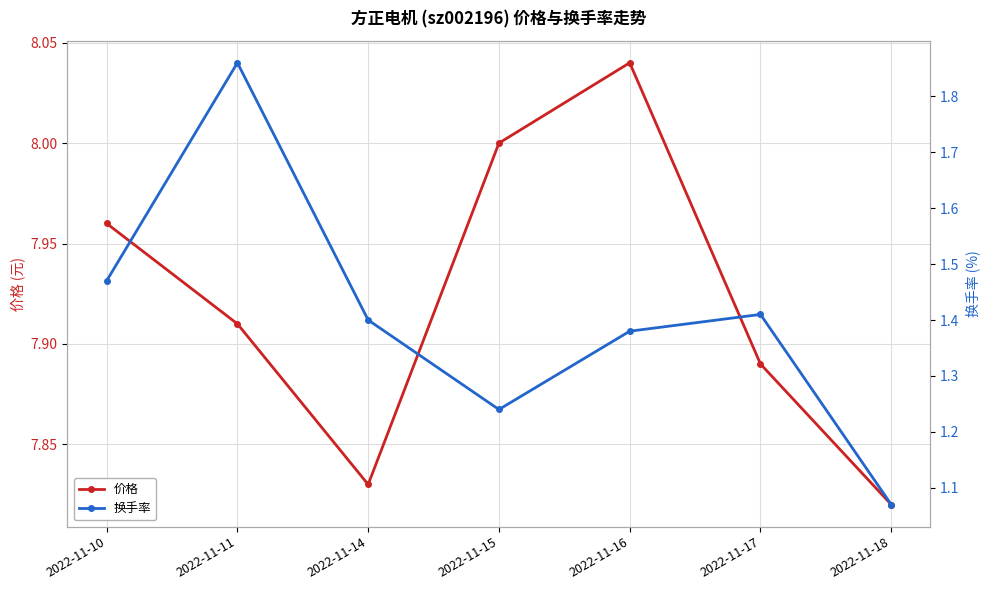

What is the value of the 换手率 point at the 7th from the left?

1.1